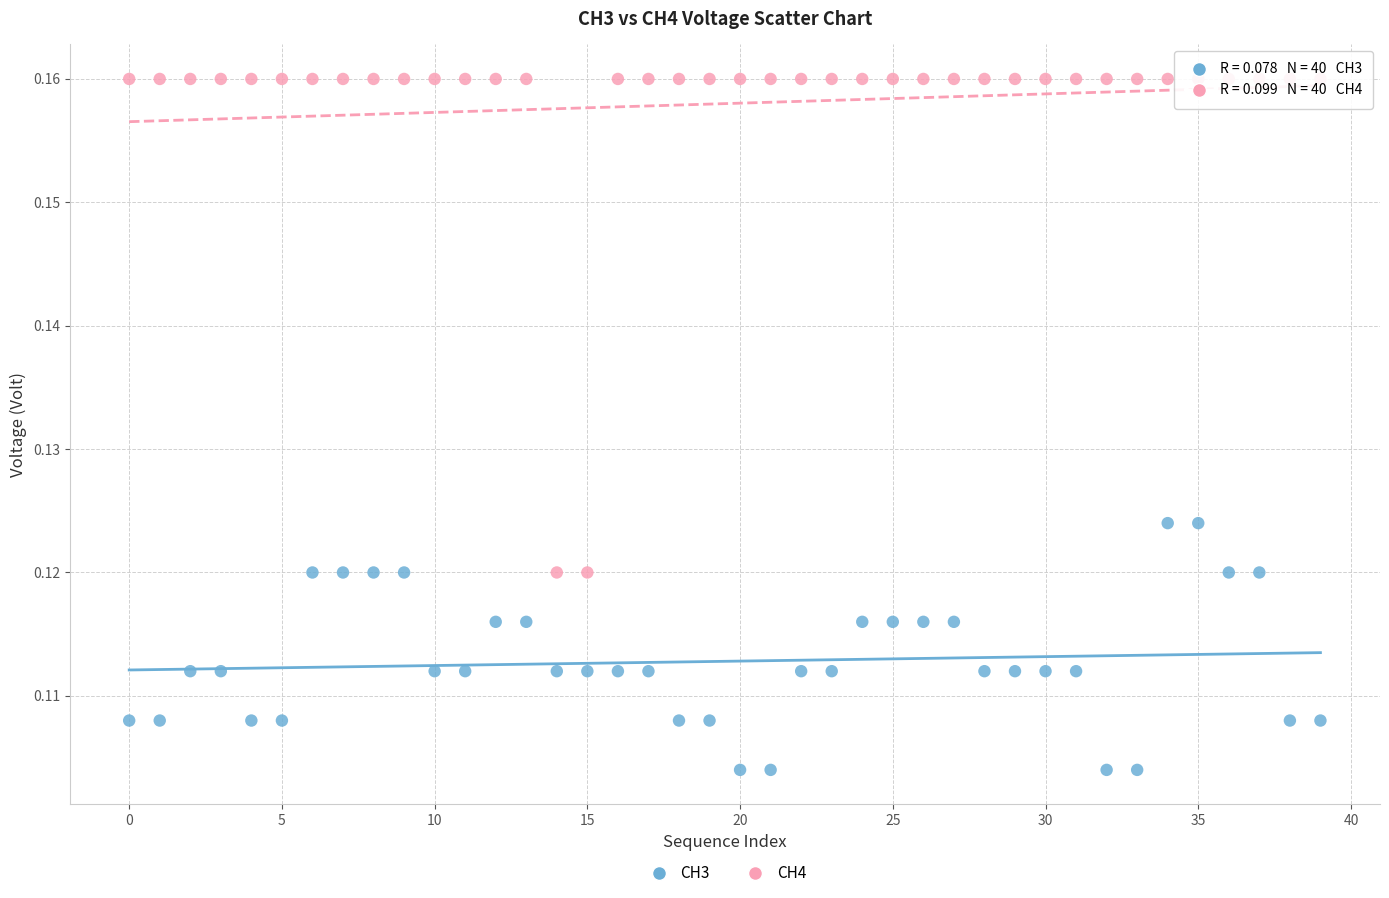

Which series reaches the maximum Y coordinate?

CH4